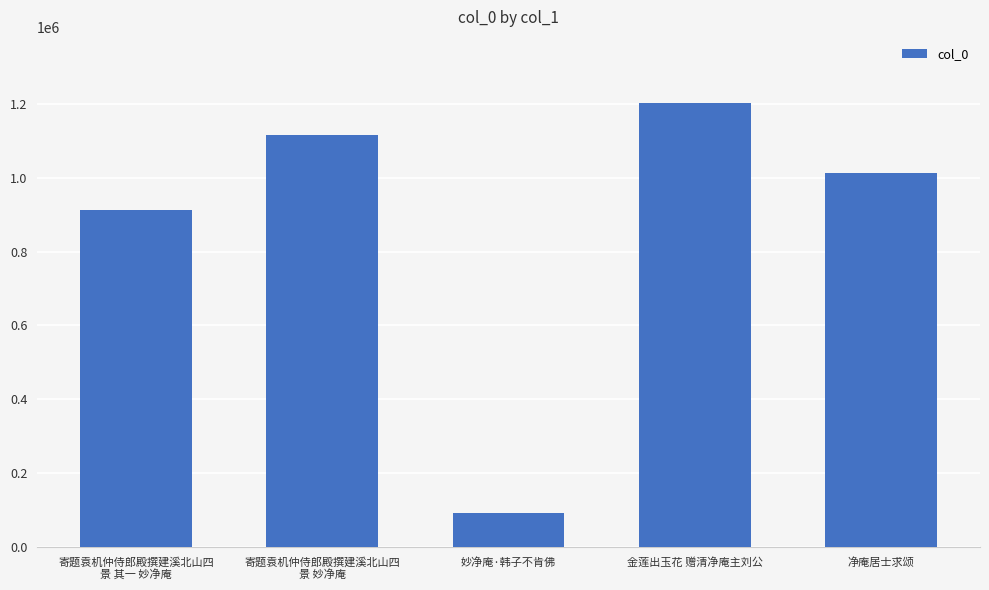

What position from the right is 净庵居士求颂?

1